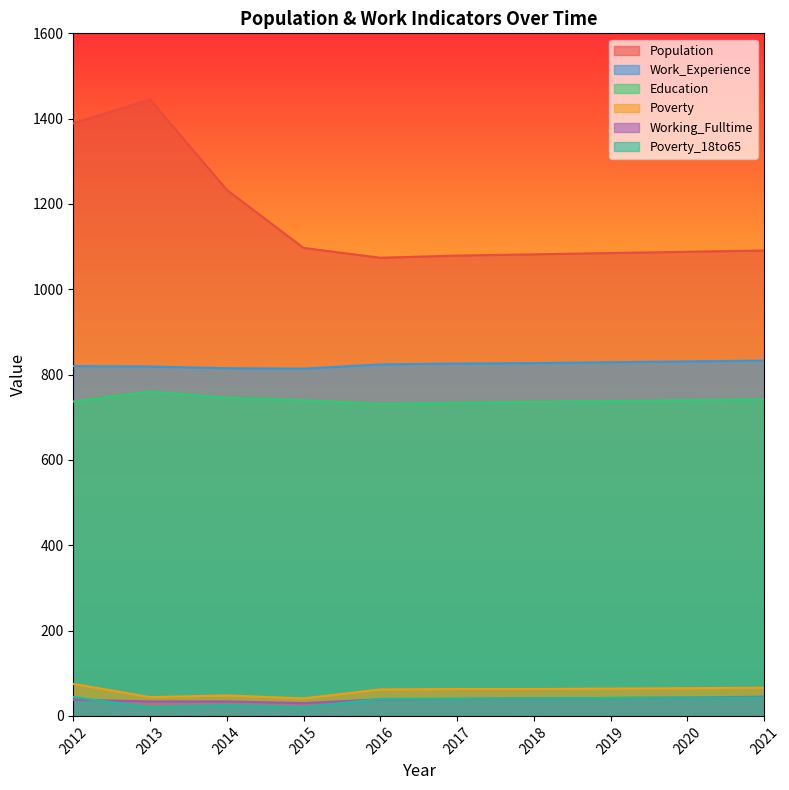

Which series has the widest spread of values?

Population